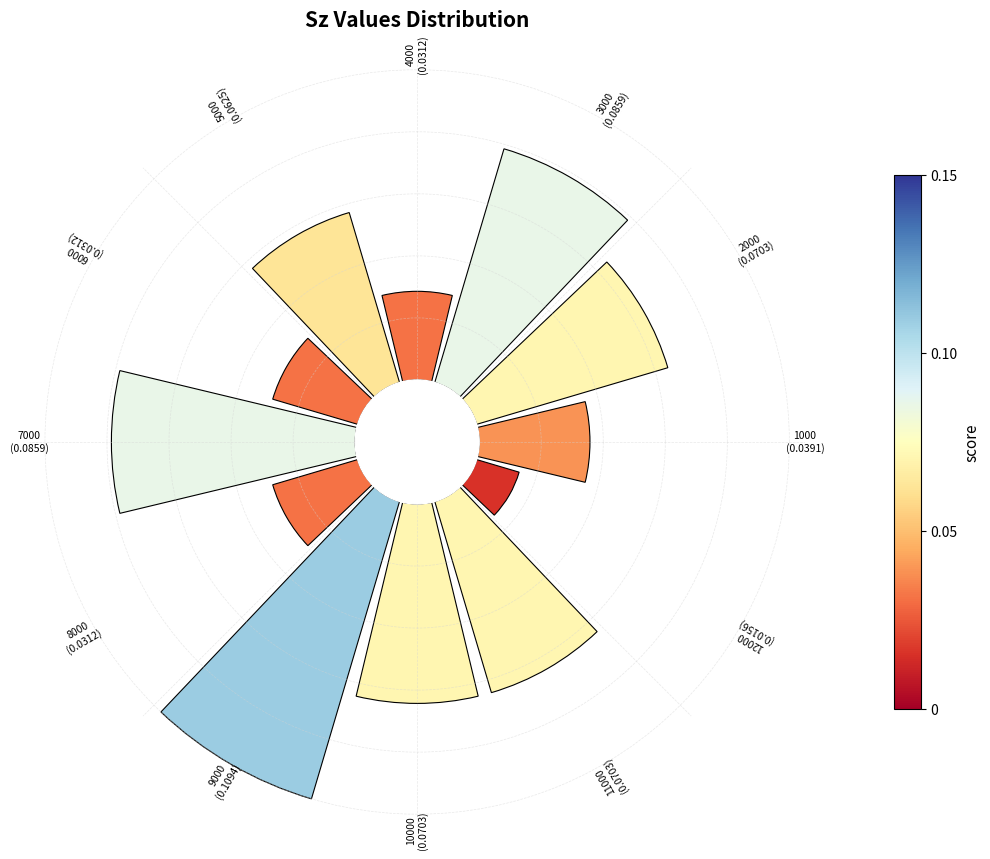

Does 7 represent more than half of the total?

No